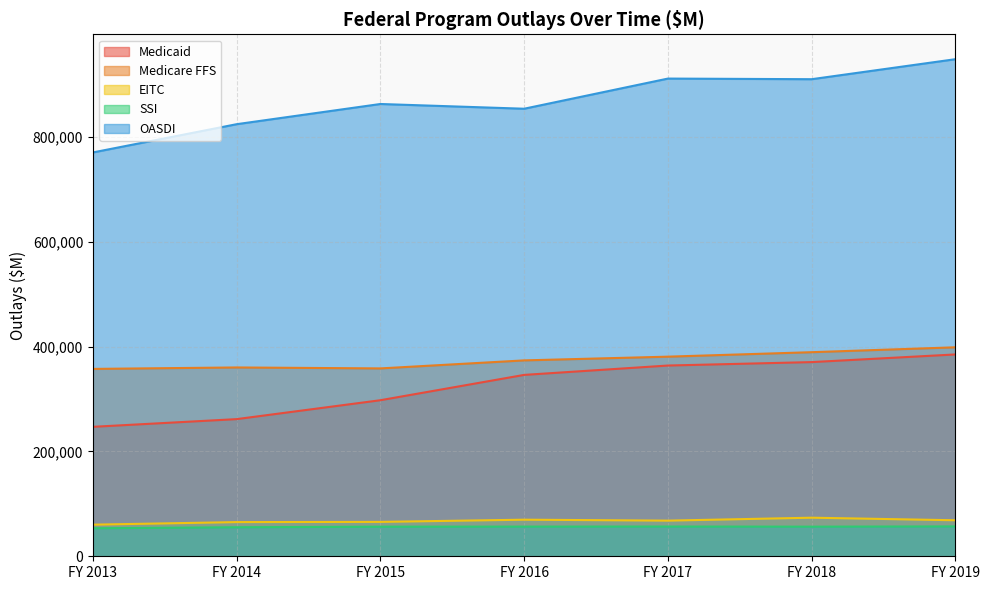

The EITC series shows 65200.0 at FY 2014. True or false?

True